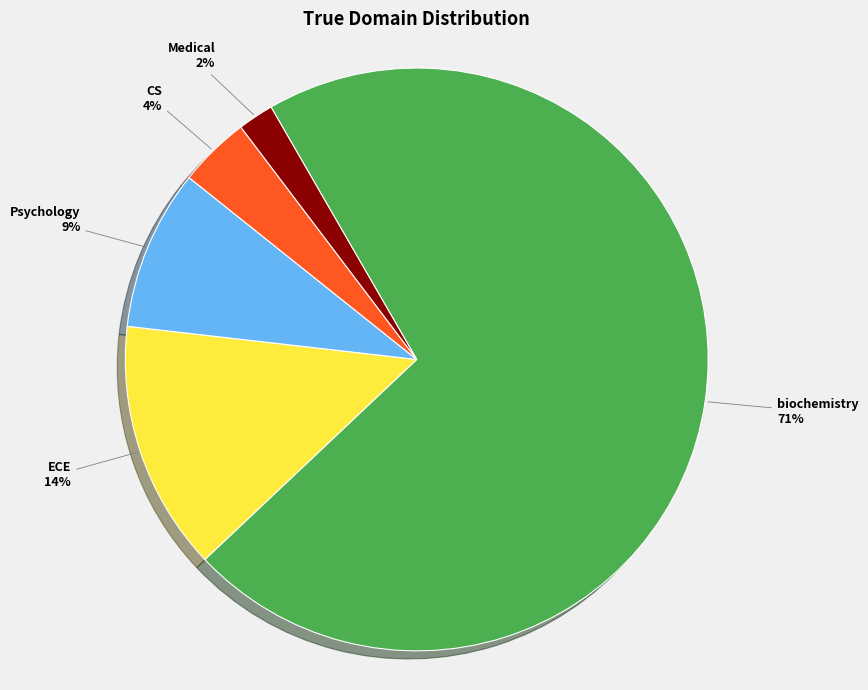

How many slices are in this pie chart?

5